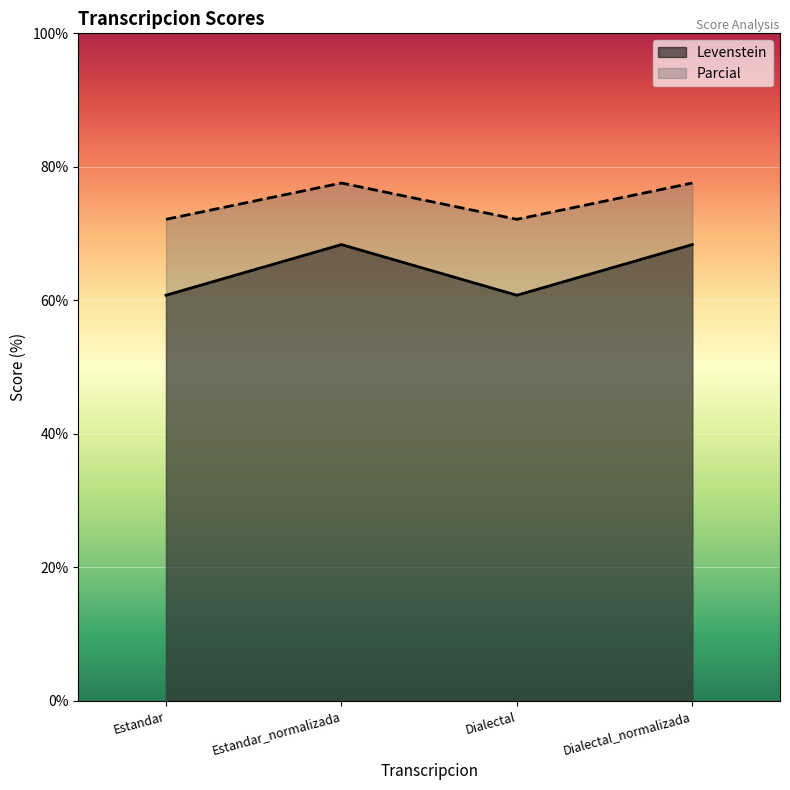

What is the difference between the maximum and minimum values in the Levenstein series?

7.6